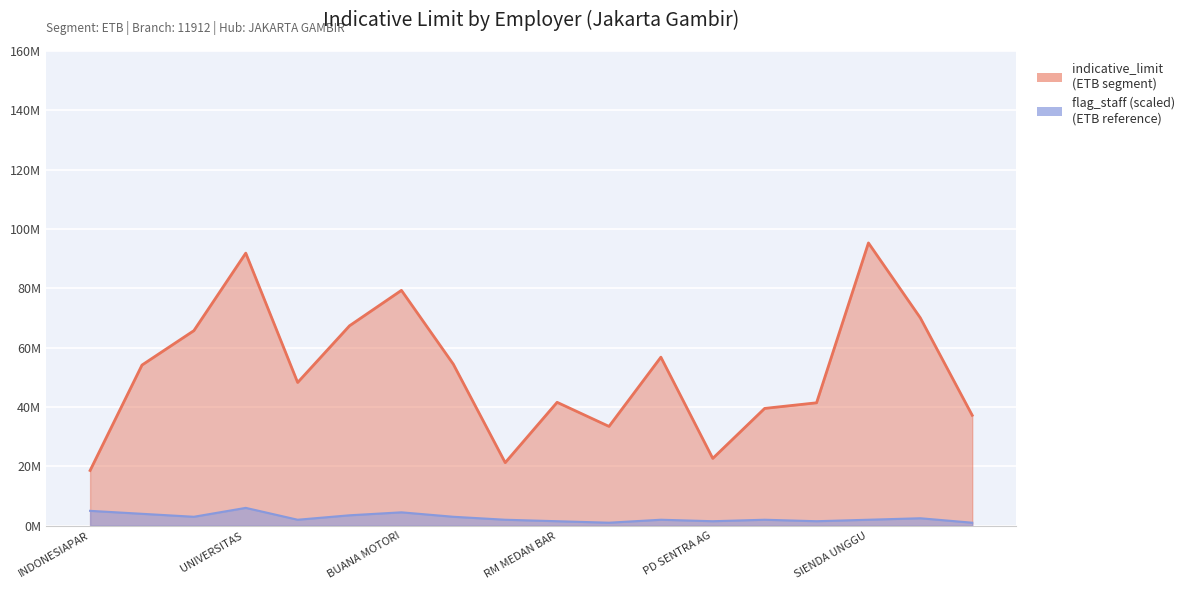

List the labels in order of value, smallest first.

INDONESIAPARTTRAKTORABADI, PT KELOLA JASA ARTHA, PD SENTRA AGUNG MANDIRI, PT LION SUPERINDO, IRHANS S CONSUMER GOOD, SEKOLAH GLOBAL SEVILLA, PT SINAR ABADI TEKNIK, RM MEDAN BARU, PT PHOENIX CONTACT, PT SAMUDERA JAYA MARKETING, TOKO FAISAL, STAFF ACCOUNTING PT MEGA, PT TRAVELOKA INDONESIA, PT JAYA TRAKTOR SALES, Jasa, BUANA MOTORINDO NUSANTARA, UNIVERSITAS BINA NUSANTARA, SIENDA UNGGUL INA PT